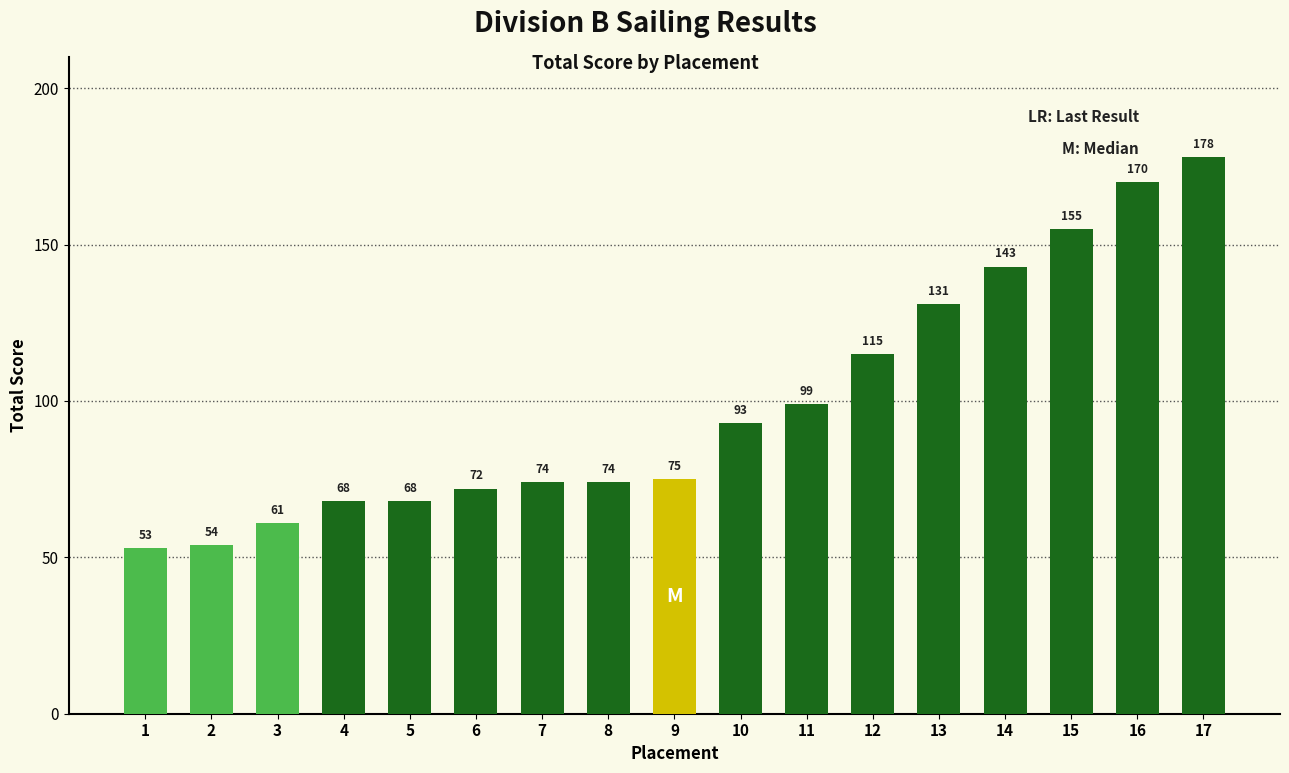

What is the sum of the values at 9 and 2?

129